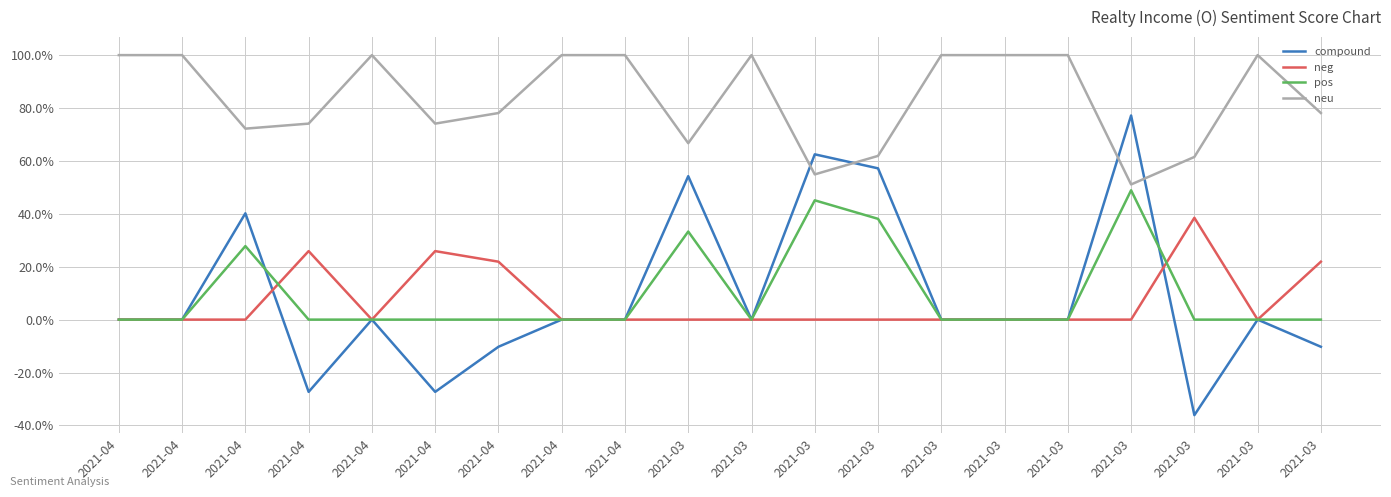

What are all the series names shown in the legend?

compound, neg, pos, neu